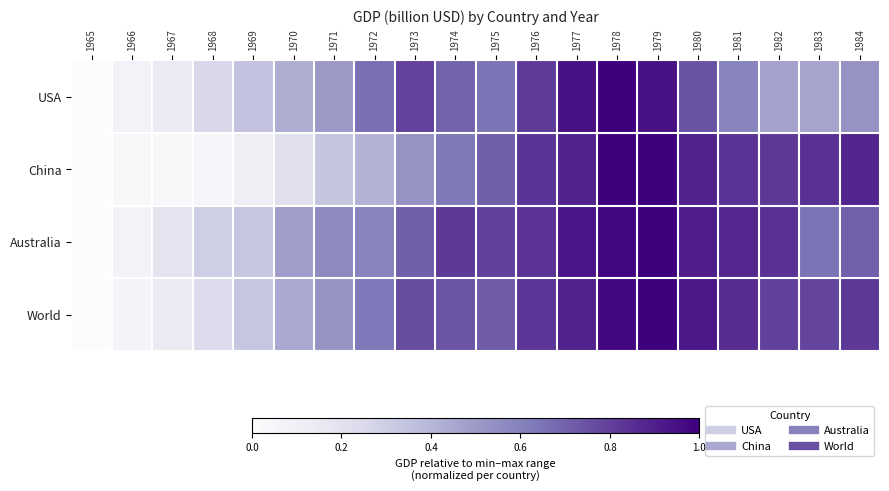

How many categories are shown in the chart?

20